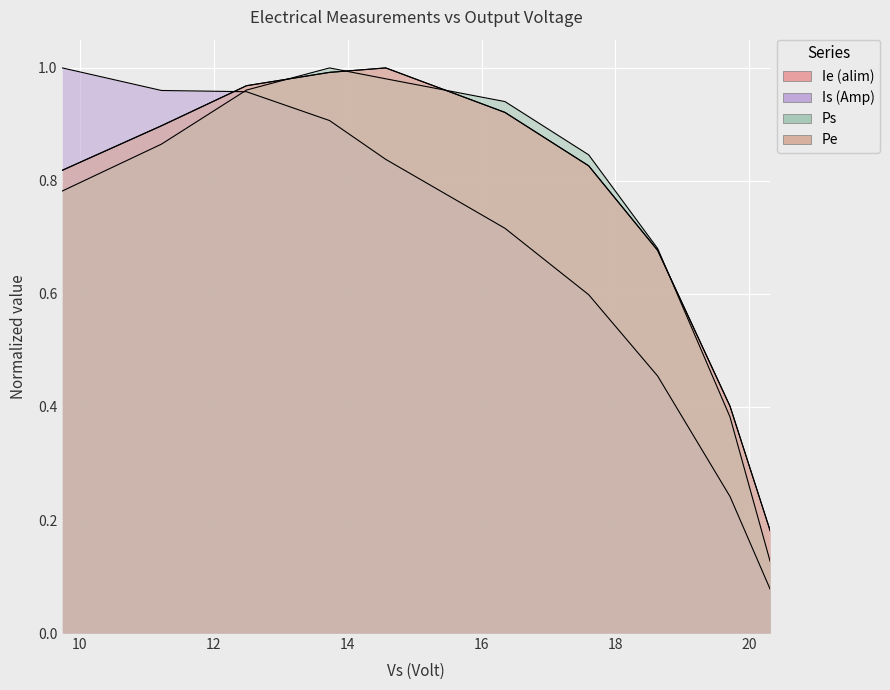

List the series in order of their peak value, lowest first.

Ie (alim), Pe, Is (Amp), Ps